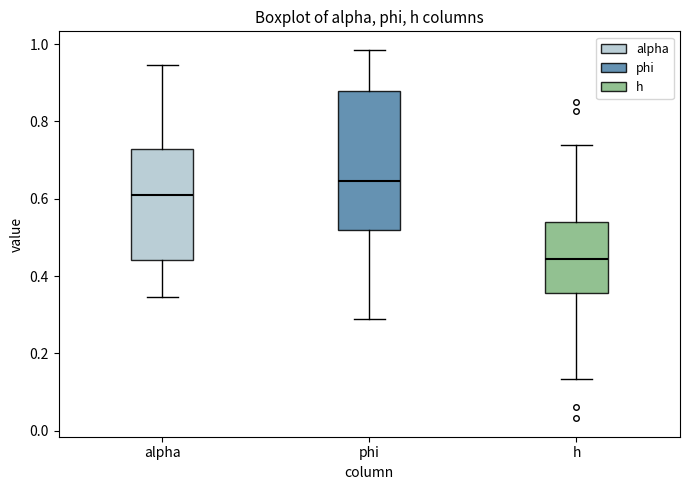

Which box is the tallest, from its lower edge to its upper edge?

phi